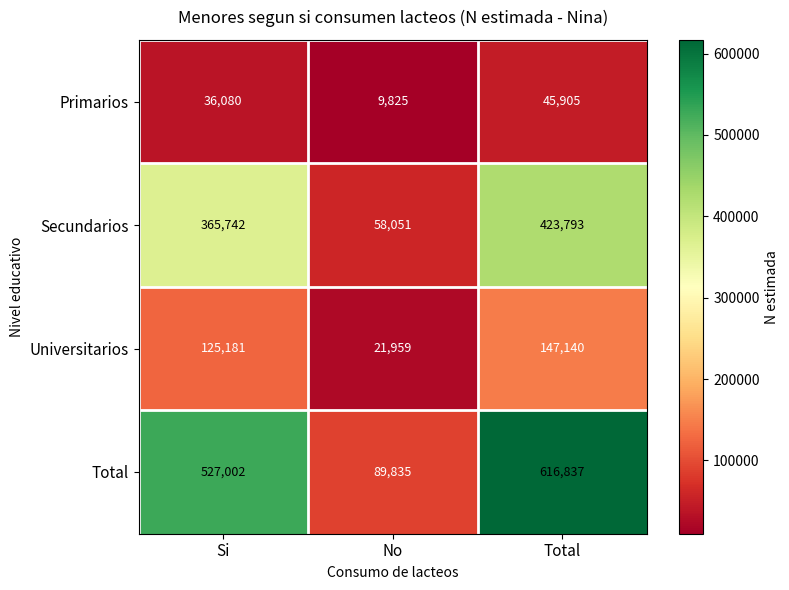

List the series in order of their peak value, highest first.

Total, Secundarios, Universitarios, Primarios